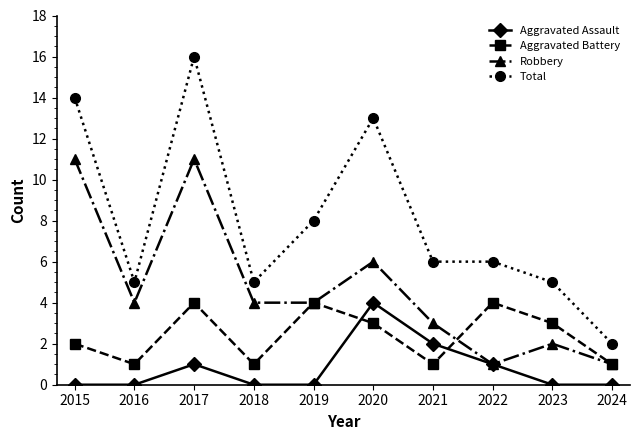

What are all the series names shown in the legend?

Aggravated Assault, Aggravated Battery, Robbery, Total